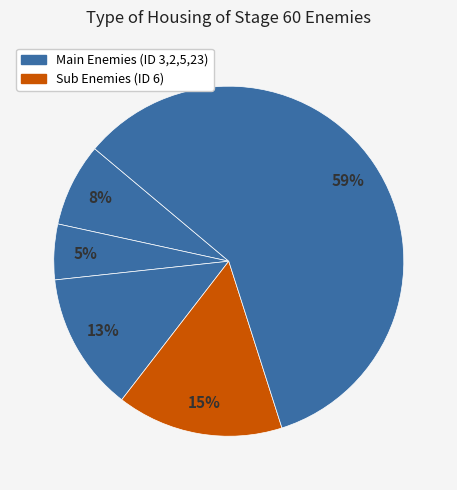

Which slice is the smallest?

ID=2